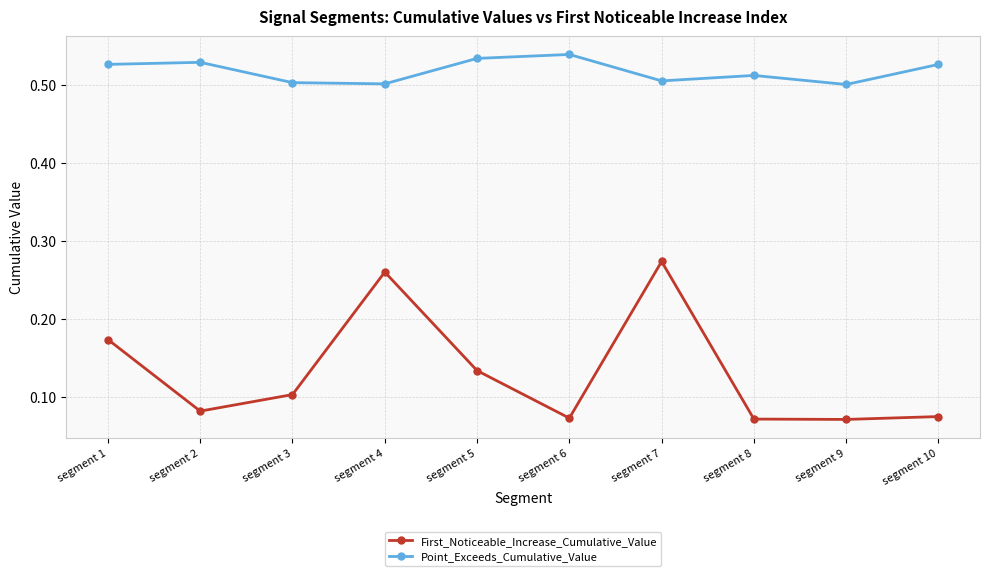

How many interior local valleys does the First_Noticeable_Increase_Cumulative_Value series have?

3